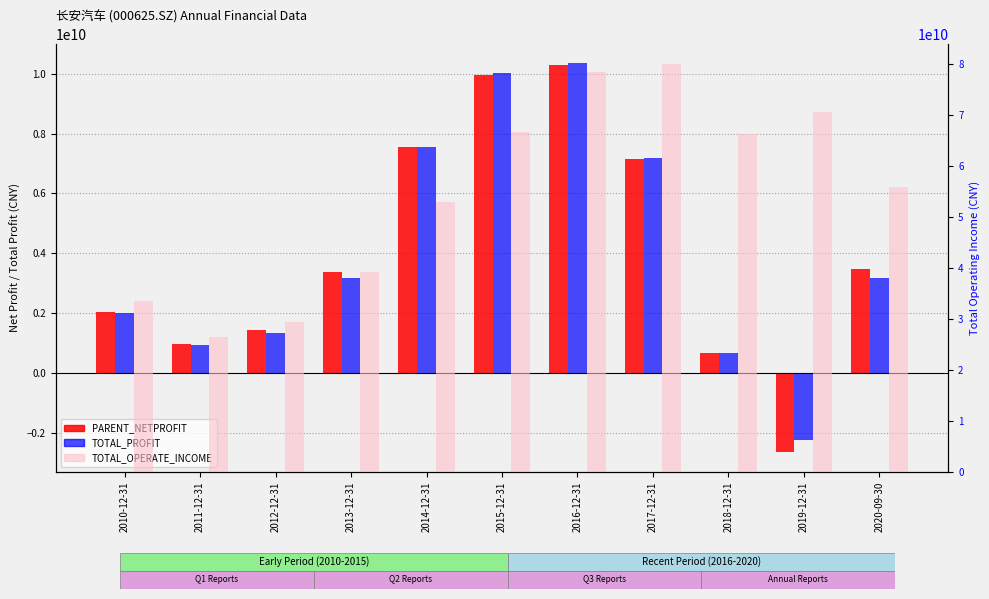

Reading right to left, what are all the values shown in this chart?

PARENT_NETPROFIT: 2020-09-30=3485972972.4	2019-12-31=-2646719356.5	2018-12-31=680728392.0	2017-12-31=7137234723.5	2016-12-31=10285284120.6	2015-12-31=9952714168.1	2014-12-31=7561081585.8	2013-12-31=3368591105.9	2012-12-31=1446409591.3	2011-12-31=967940639.5	2010-12-31=2035000737.8
TOTAL_PROFIT: 2020-09-30=3166044411.8	2019-12-31=-2242366904.5	2018-12-31=658225323.8	2017-12-31=7180889557.2	2016-12-31=10349824780.2	2015-12-31=10011885004.3	2014-12-31=7538829644.2	2013-12-31=3178512120.8	2012-12-31=1327433853.7	2011-12-31=948631572.1	2010-12-31=1999189623.6
TOTAL_OPERATE_INCOME: 2020-09-30=55841582333.5	2019-12-31=70595245133.3	2018-12-31=66298270389.8	2017-12-31=80012205182.4	2016-12-31=78542441757.2	2015-12-31=66771580527.7	2014-12-31=52913332100.8	2013-12-31=39141703050.2	2012-12-31=29462588753.6	2011-12-31=26551846548.2	2010-12-31=33526453241.3